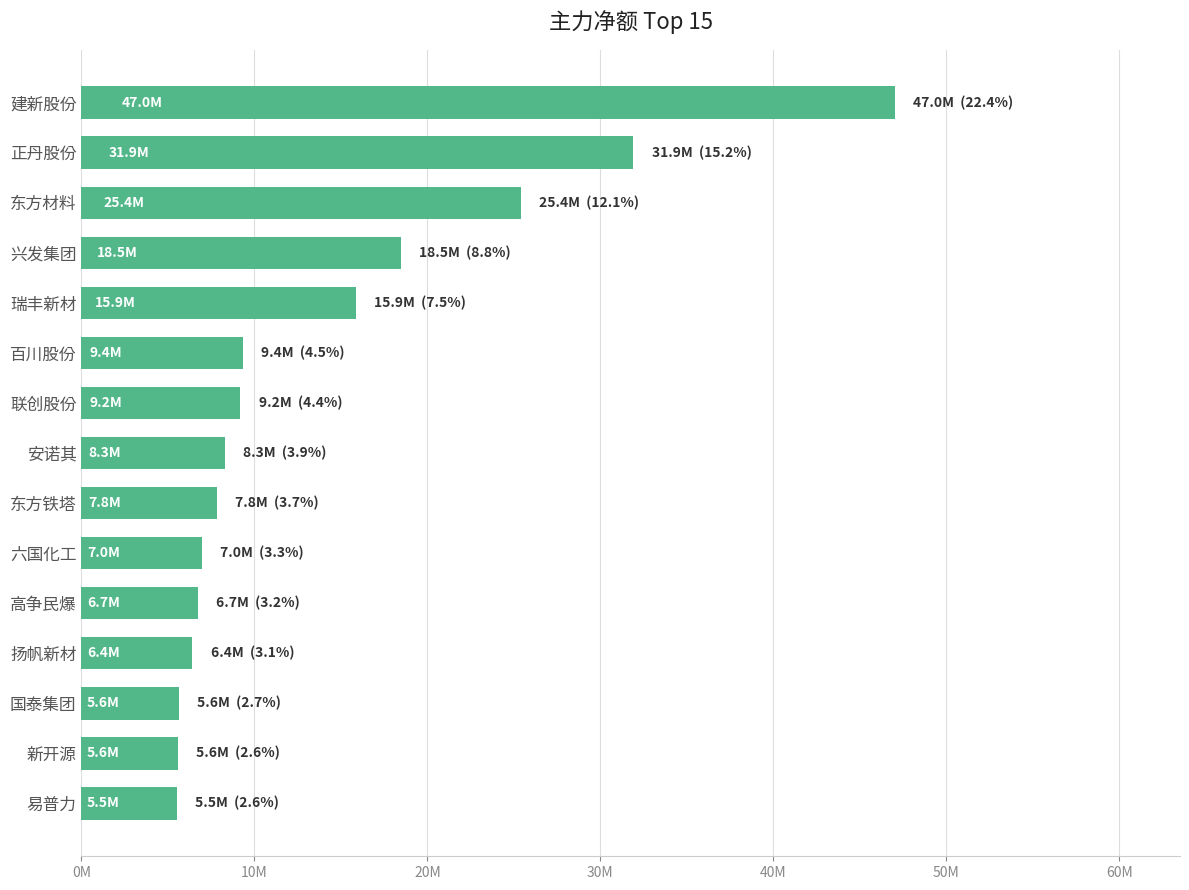

How many values are below 8286145?

7